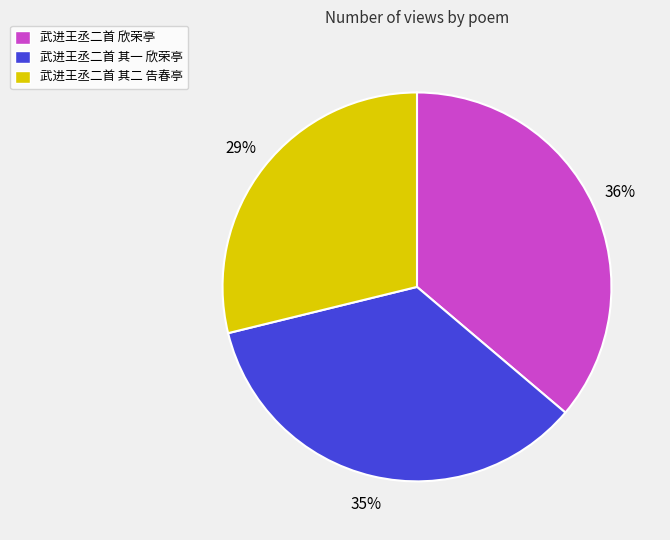

Is it true that 武进王丞二首 其一 欣荣亭 is 35% of the pie?

True